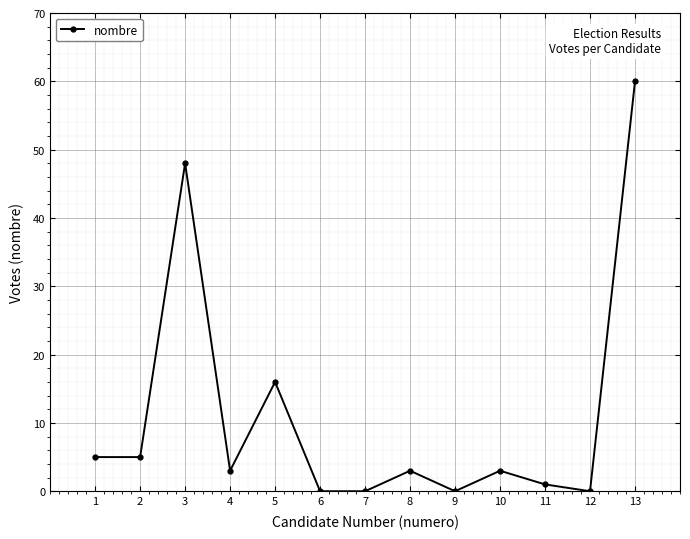

What is the maximum value shown in the chart?

60